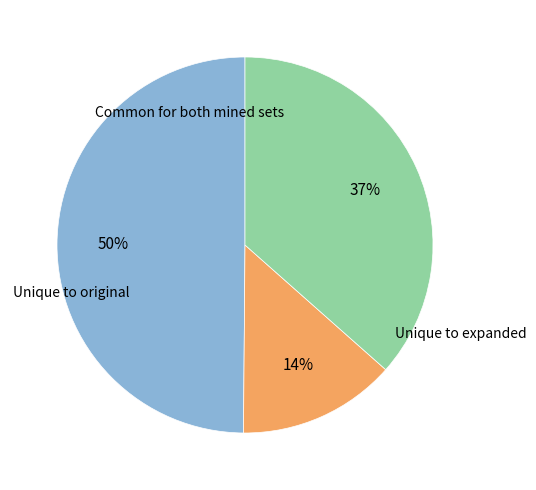

Is there any slice that represents more than half of the pie?

No